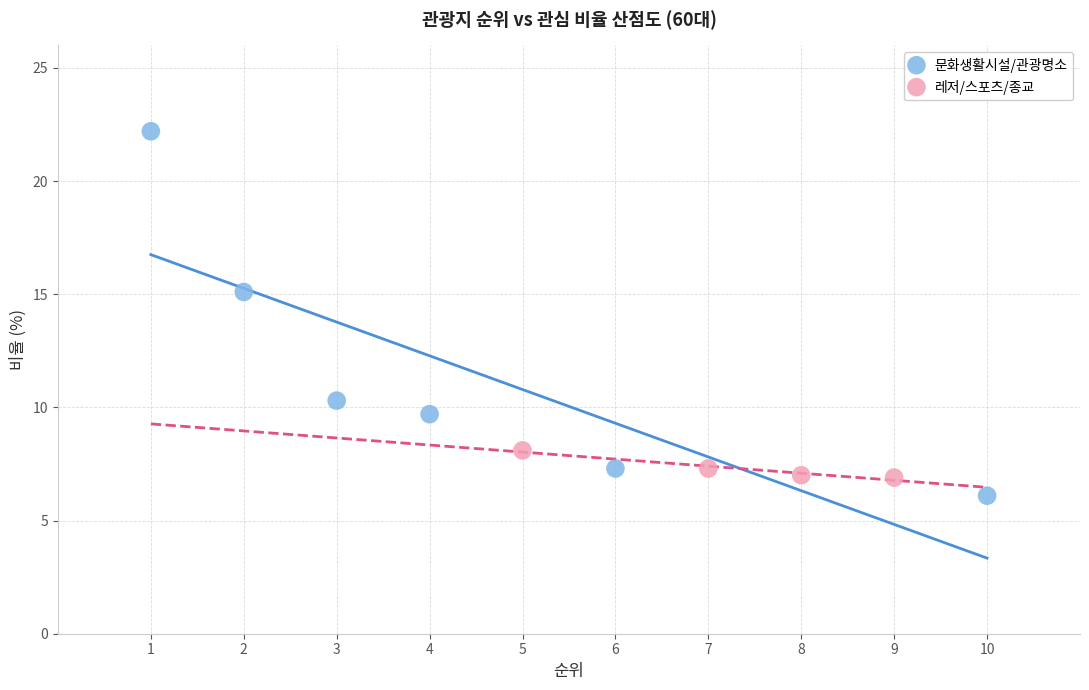

What are all the series names shown in the legend?

문화생활시설/관광명소, 레저/스포츠/종교